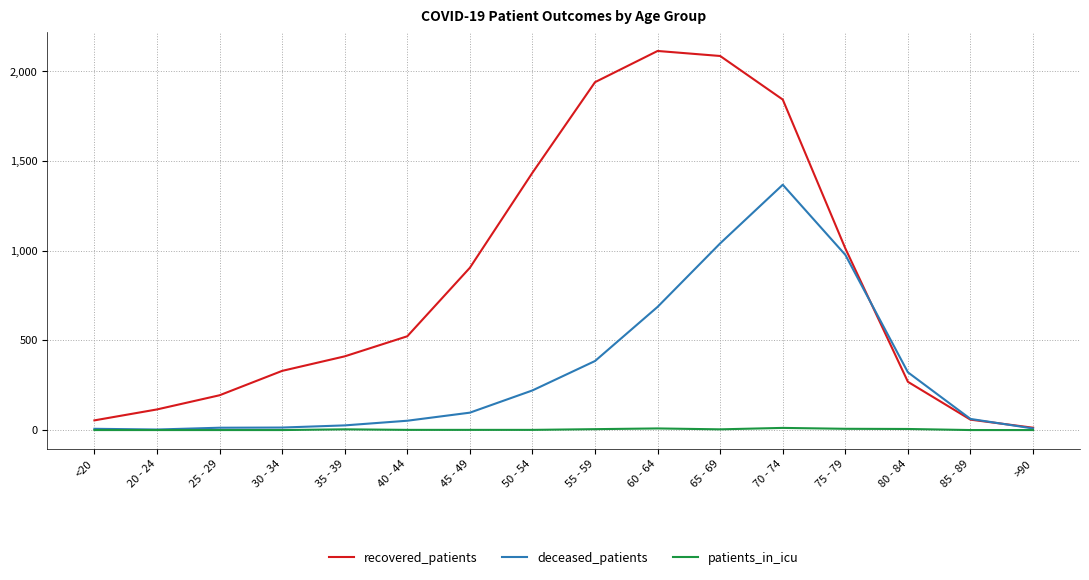

What is the difference between the second highest and second lowest values in the patients_in_icu series?

9